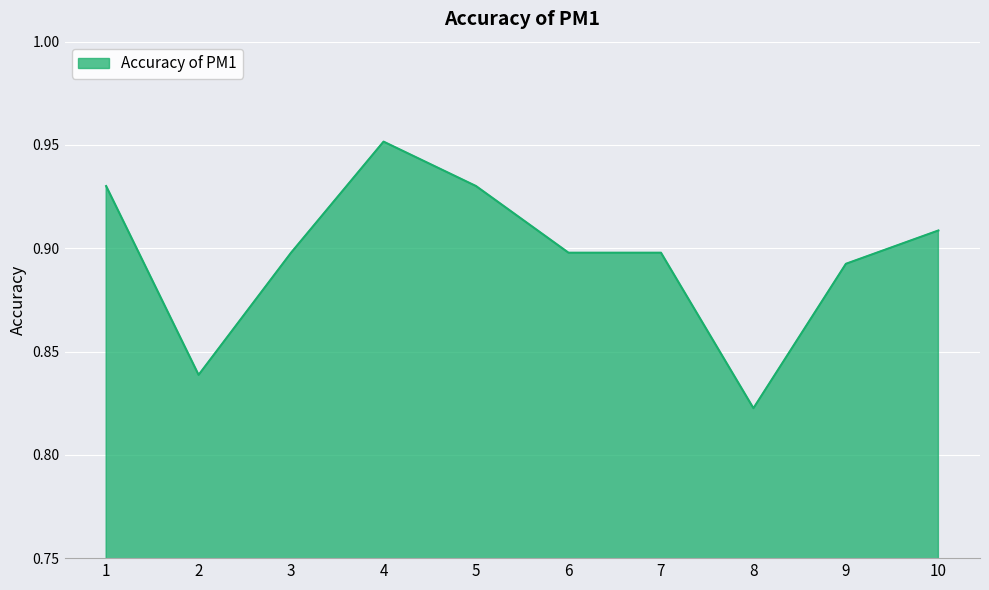

Is it true that the value at 6 is 0.6?

False